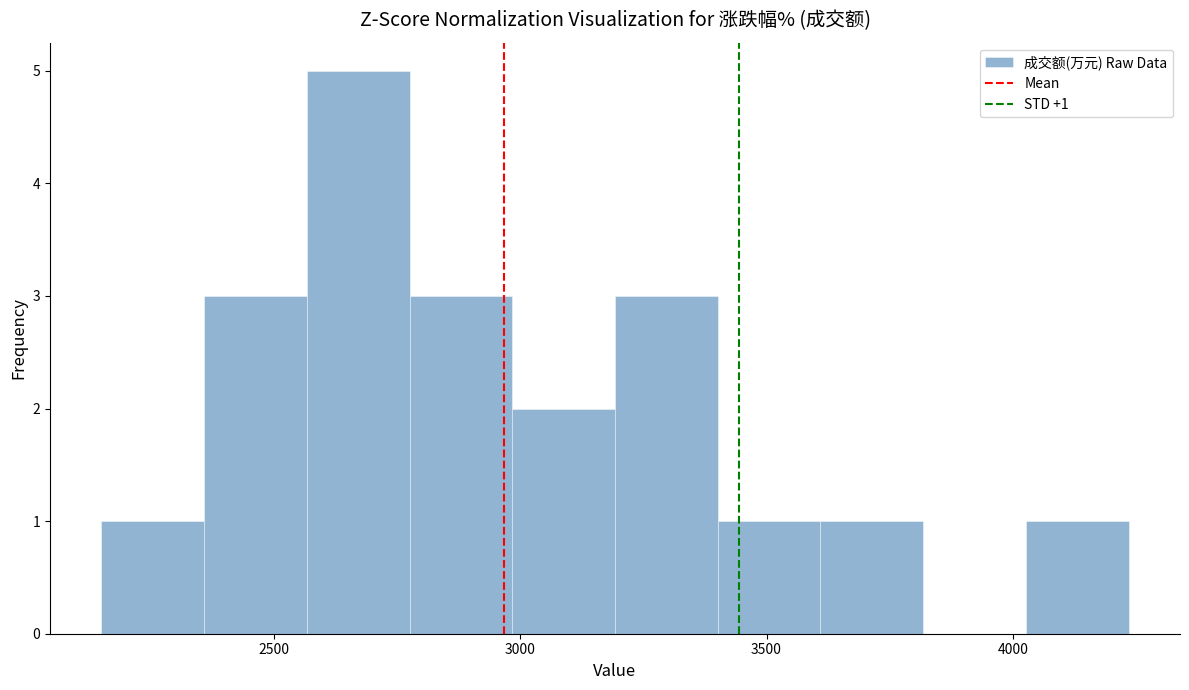

Which range on the x-axis has the tallest bar?

2550 to 2800